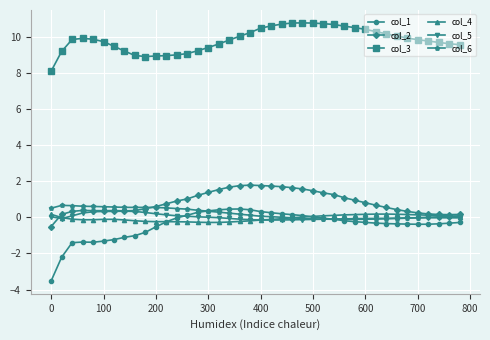

True or false: col_2 and col_3 cross at least once.

False